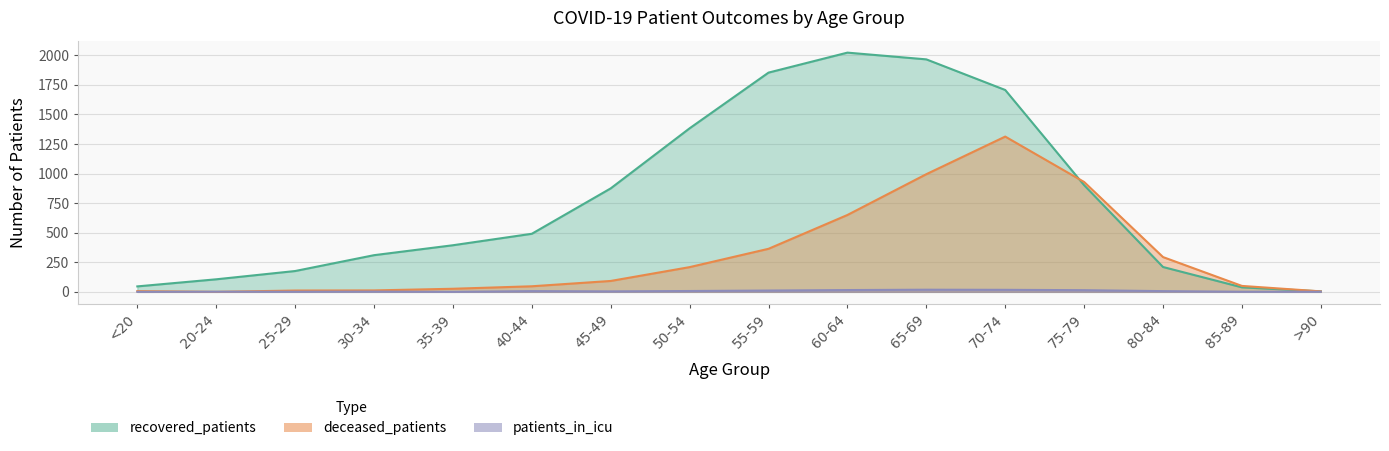

Which series has the largest total across all categories?

recovered_patients